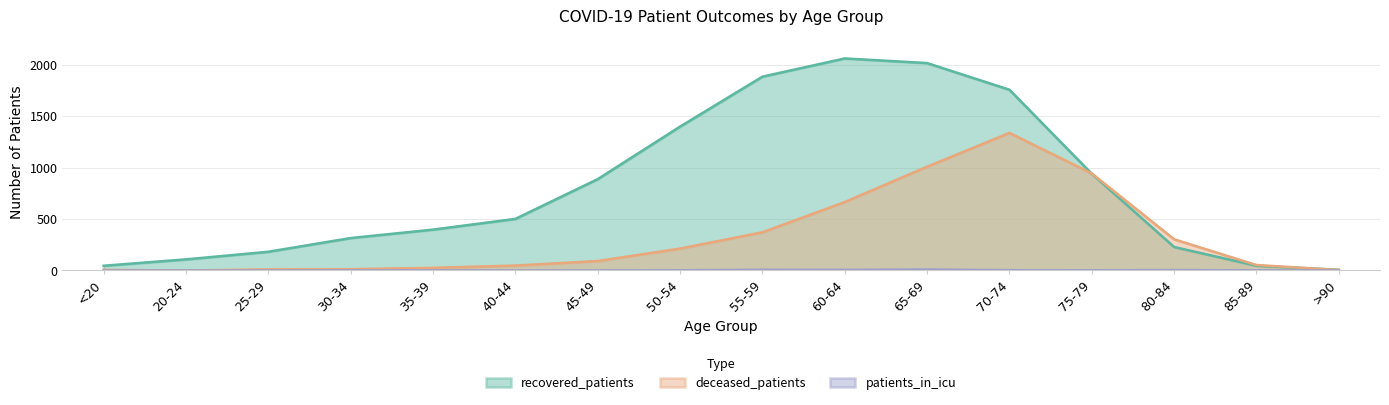

Does the chart have visible grid lines?

Yes